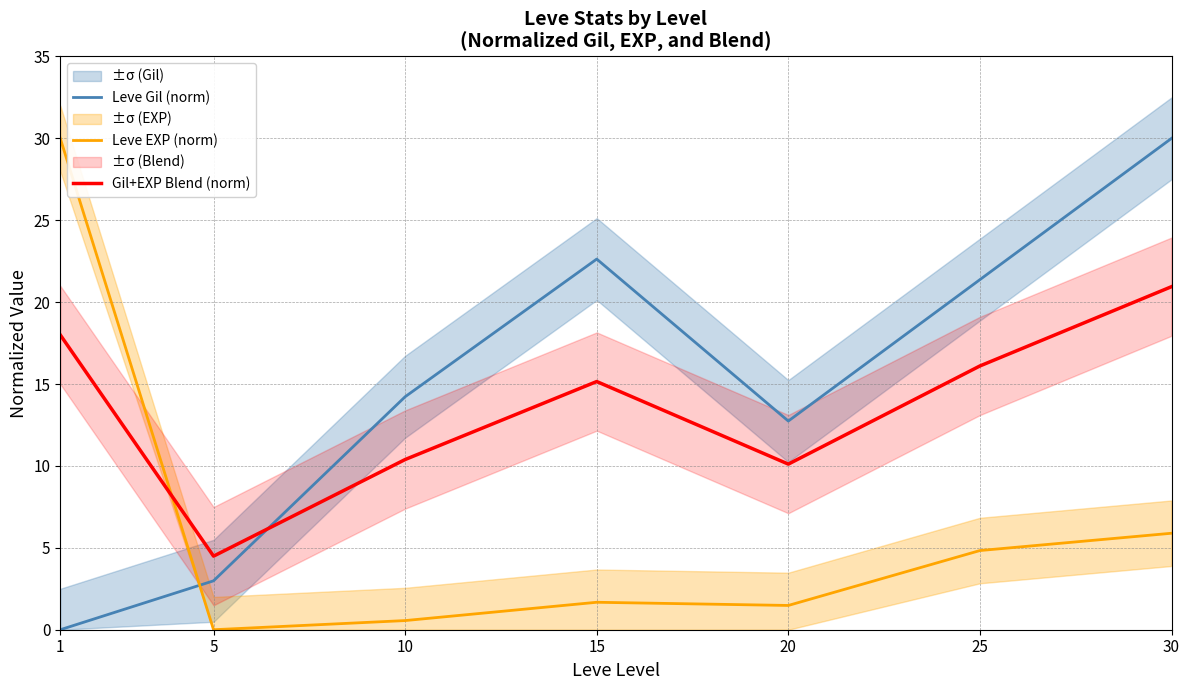

Between 25 and 1, which is larger?

25